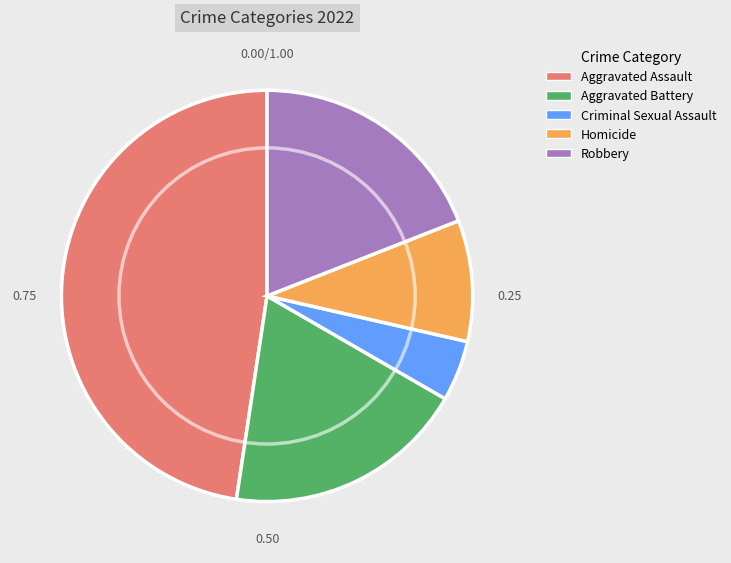

The Homicide slice represents 20% of the pie. True or false?

False